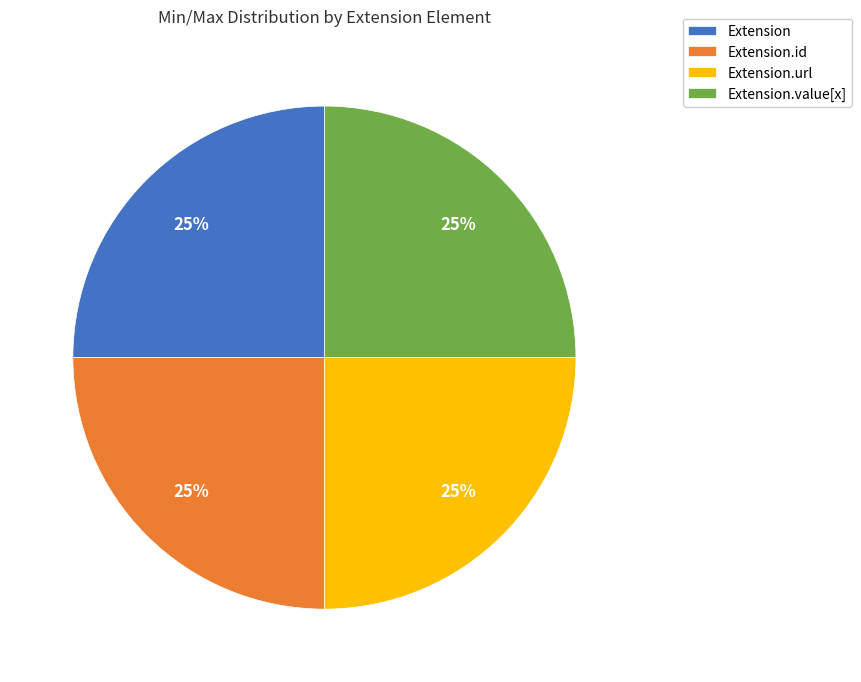

Is it true that Extension is 13% of the pie?

False